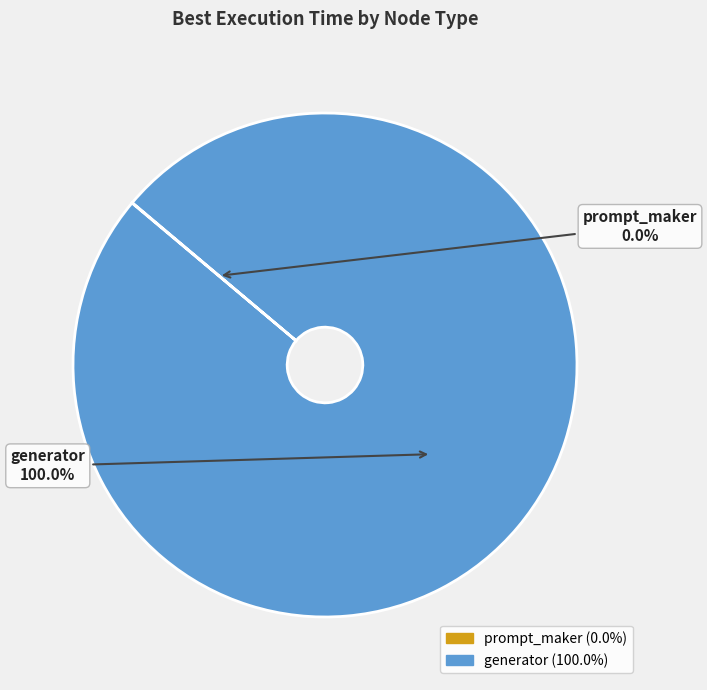

What is the largest slice in the pie chart?

generator